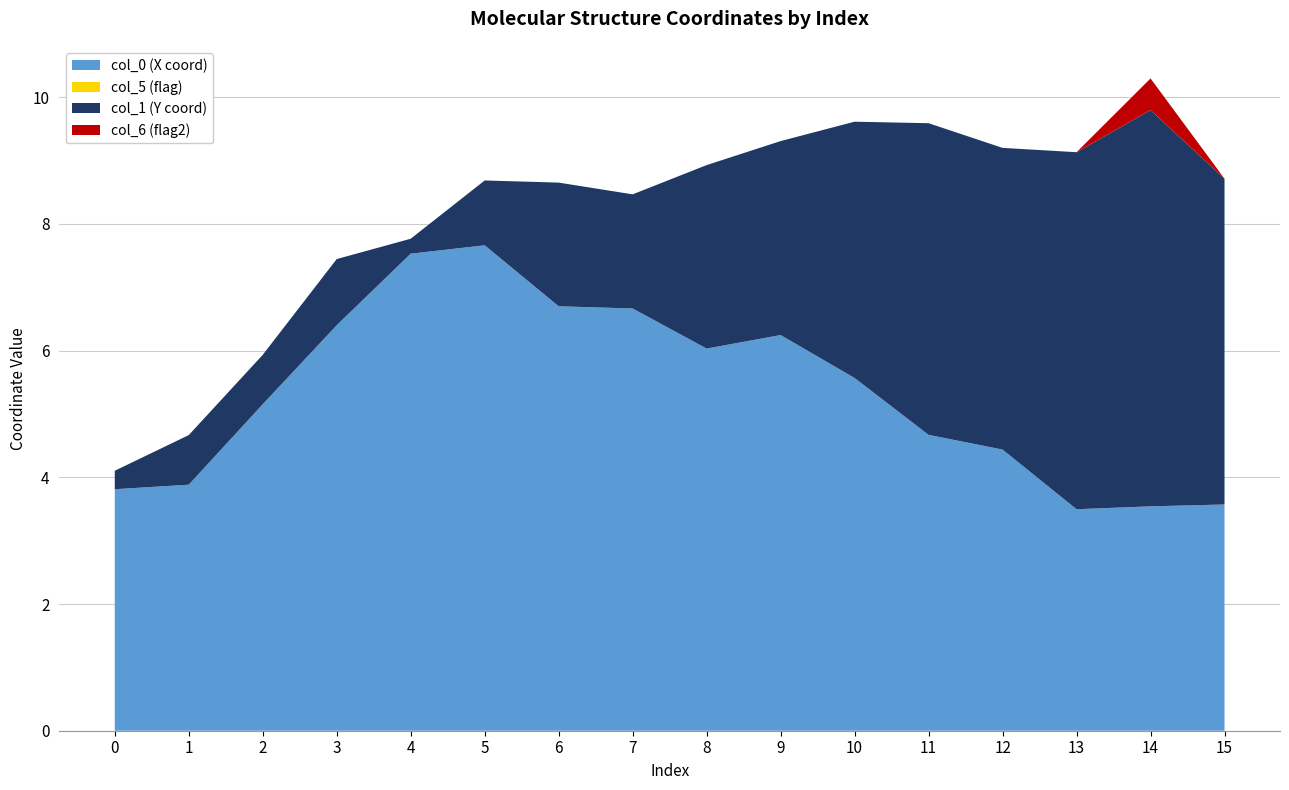

What is the maximum value for col_0 (X coord)?

7.7